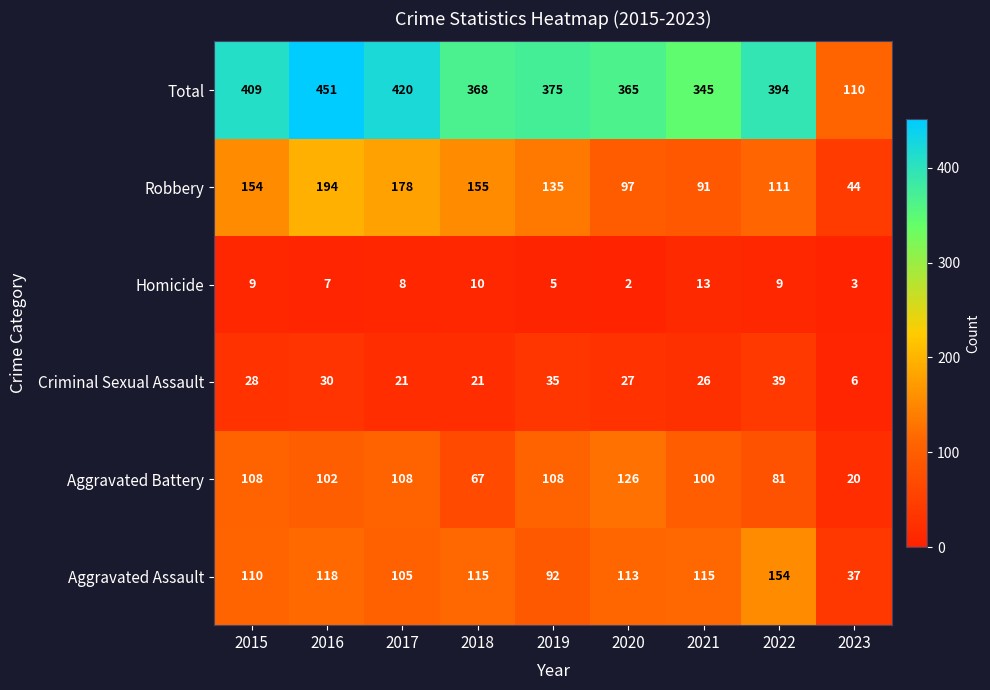

List the series in order of their peak value, highest first.

Total, Robbery, Aggravated Assault, Aggravated Battery, Criminal Sexual Assault, Homicide